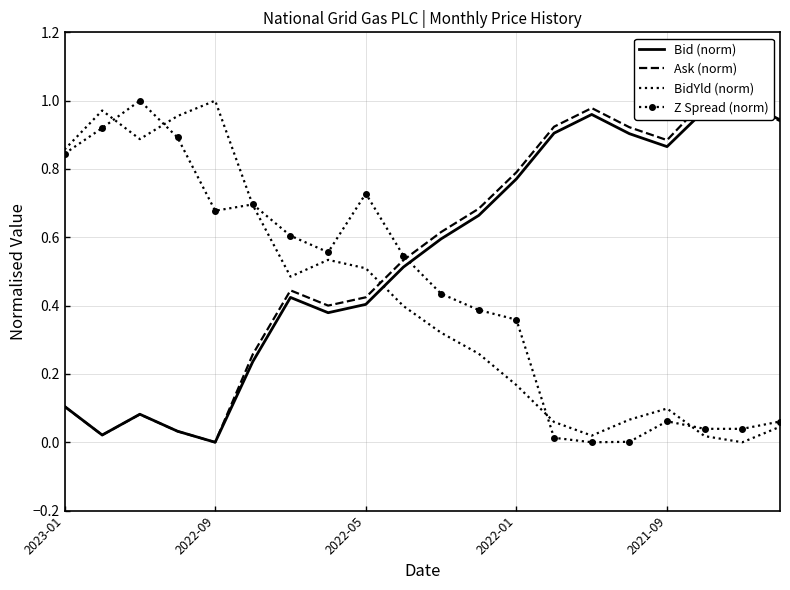

What value does the Bid (norm) series have at 17?

1.0